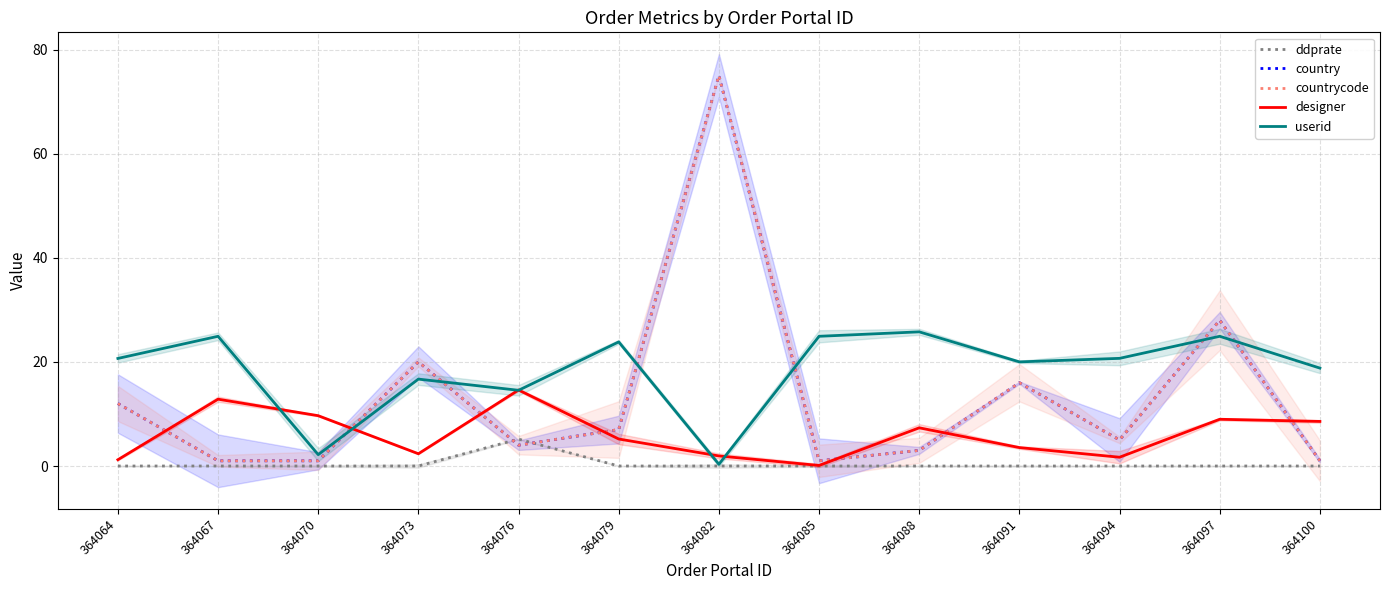

Between 364091 and 364070, which is larger?

364091